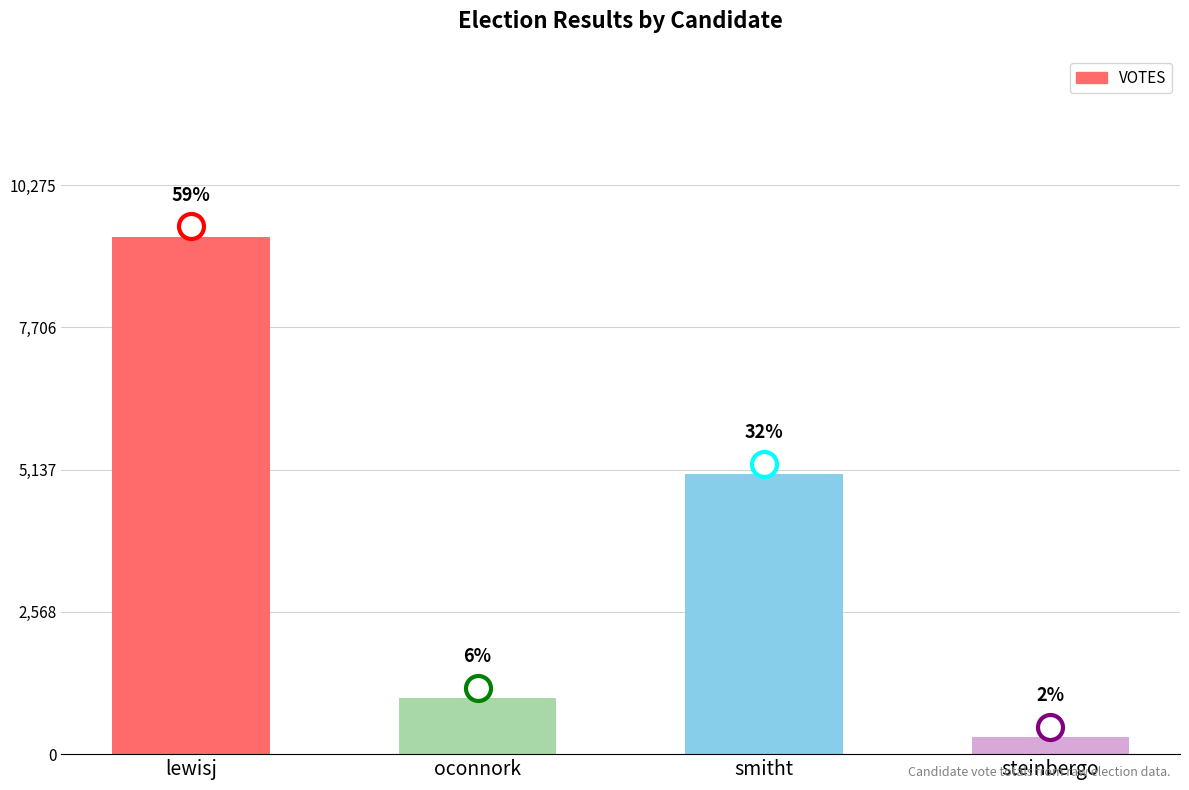

Are the bars horizontal?

No